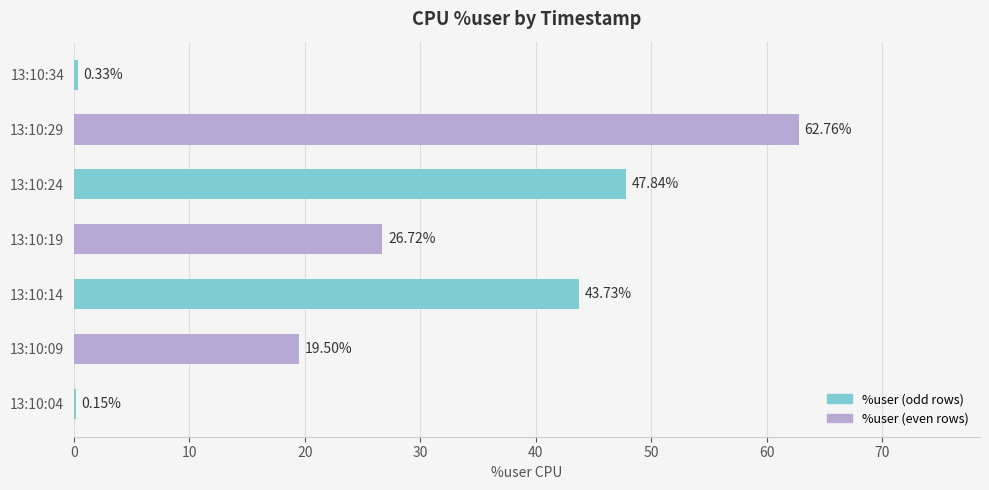

Which has a higher value, 13:10:19 or 13:10:04?

13:10:19